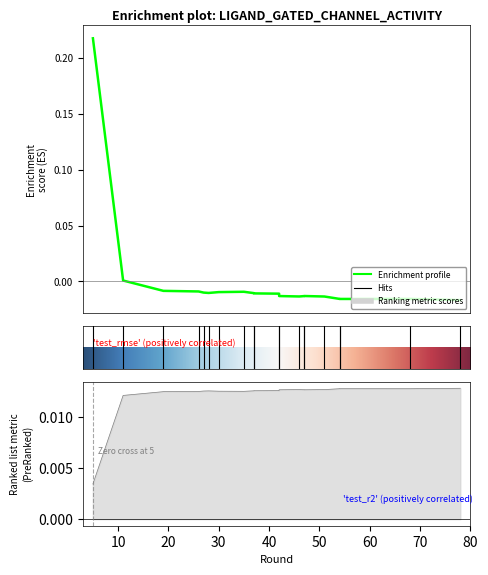

How many interior local peaks does the test_rmse series have?

3